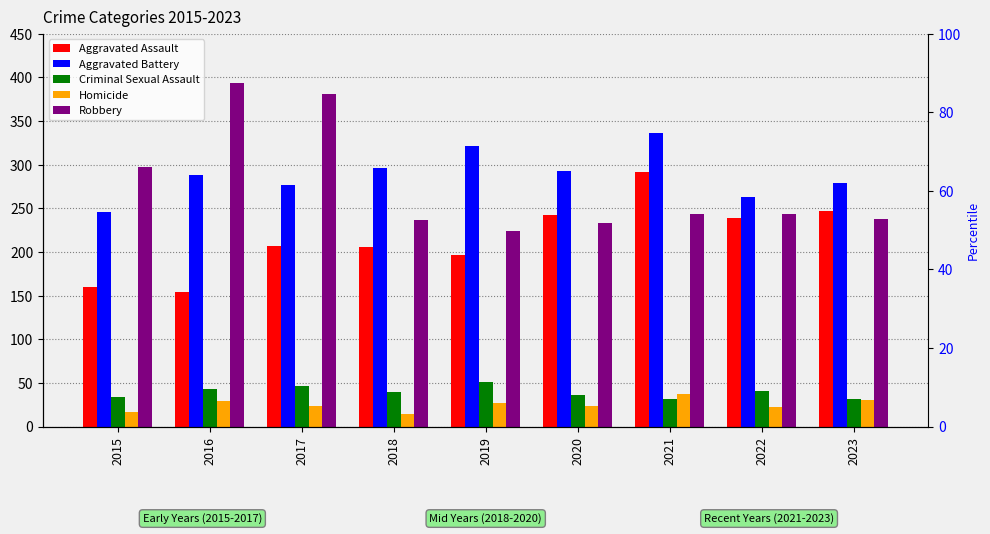

At how many categories does at least one series exceed 198?

9